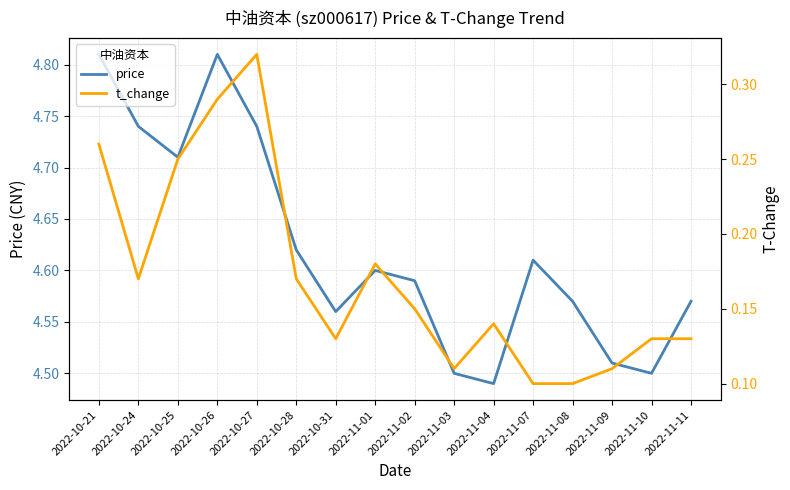

Which series has the widest spread of values?

price